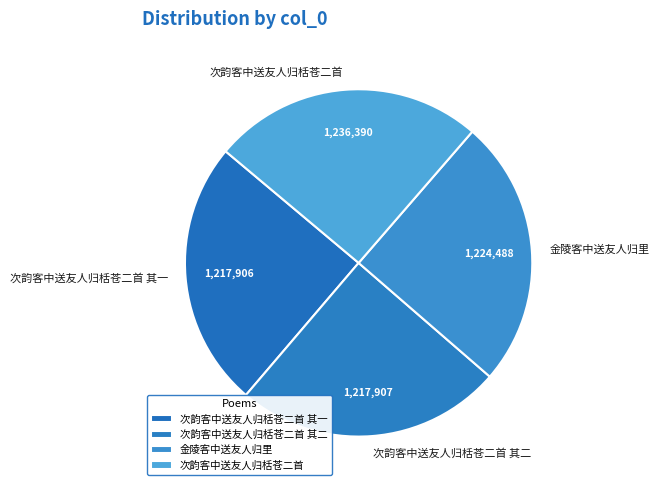

How many slices are in this pie chart?

4